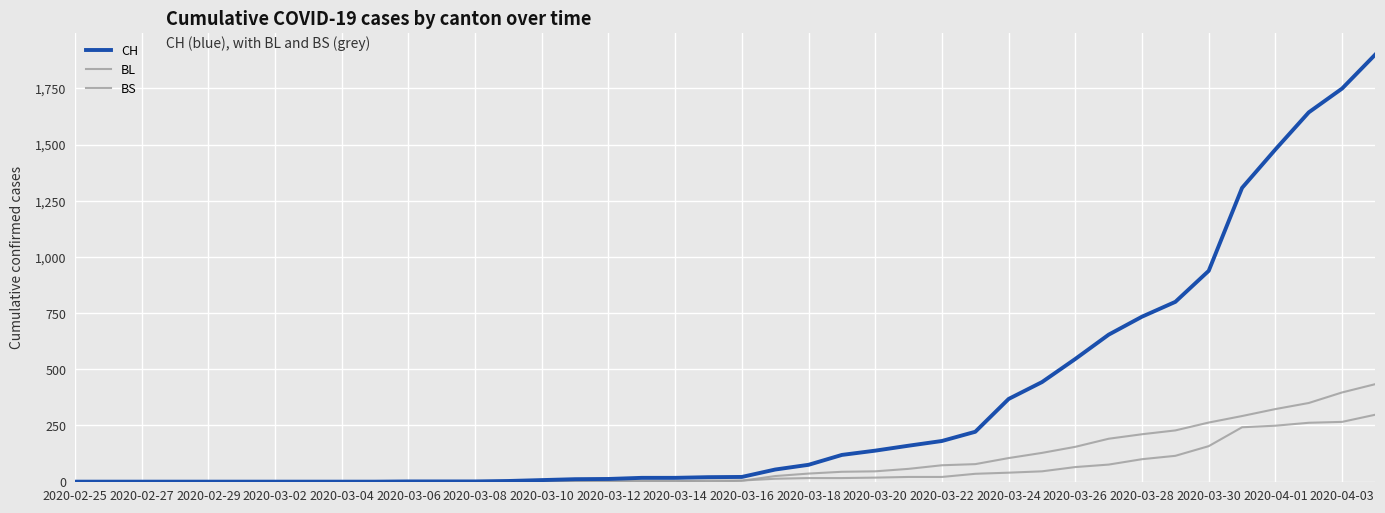

Count the number of data series in this chart.

3